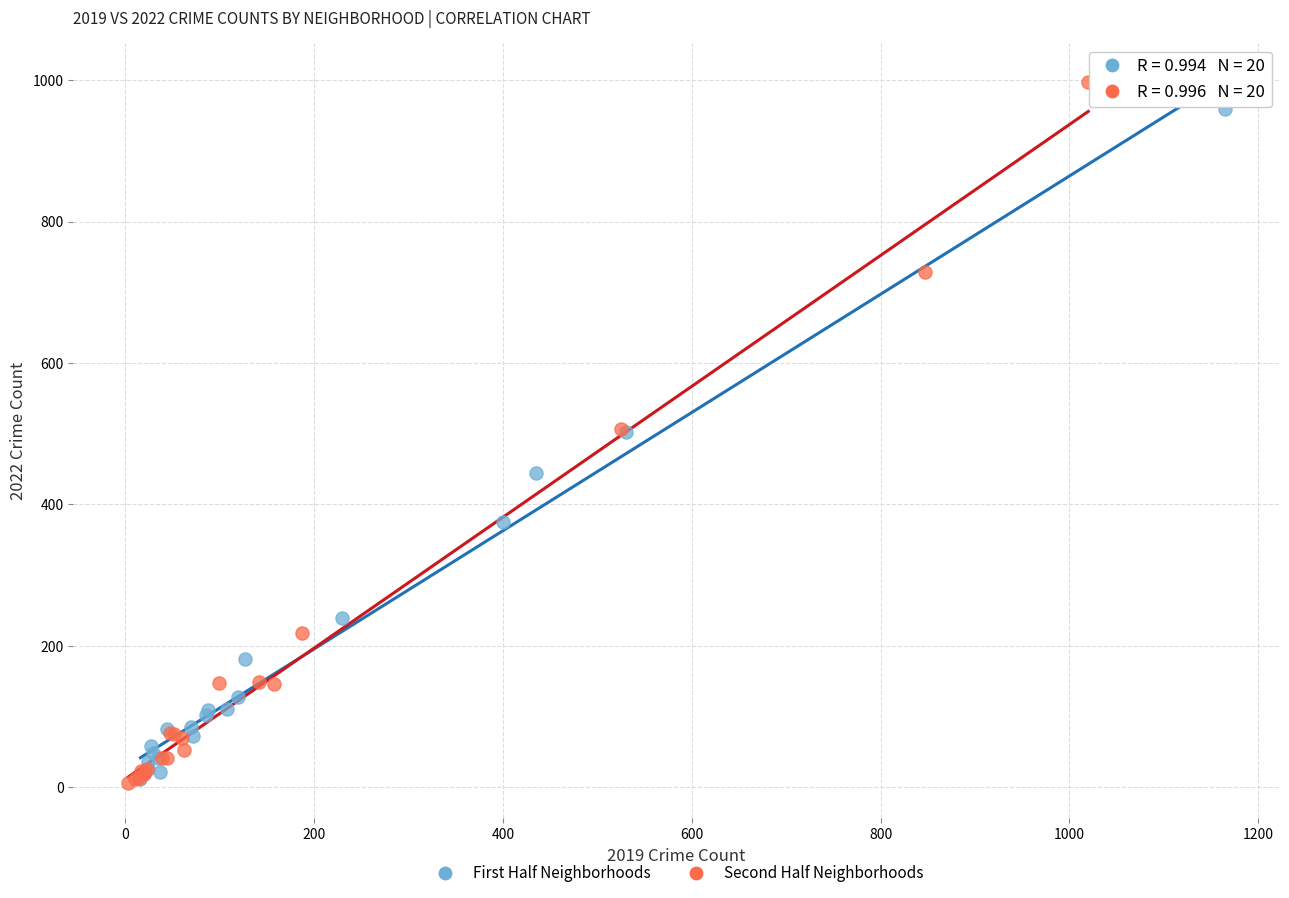

Which series reaches the maximum Y coordinate?

Second Half Neighborhoods